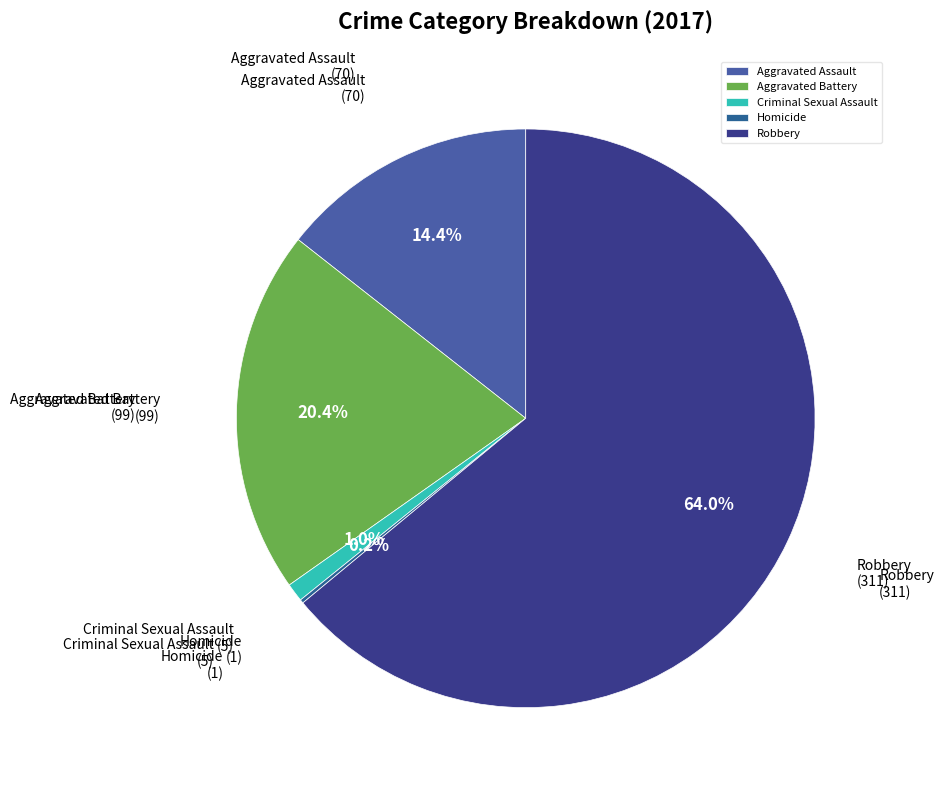

Which has a higher value, Aggravated Assault or Aggravated Battery?

Aggravated Battery